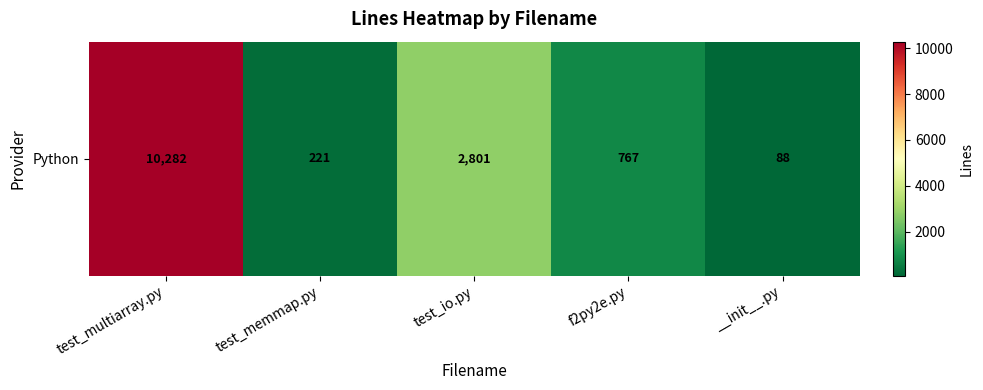

Rank the categories by value from lowest to highest.

__init__.py, test_memmap.py, f2py2e.py, test_io.py, test_multiarray.py